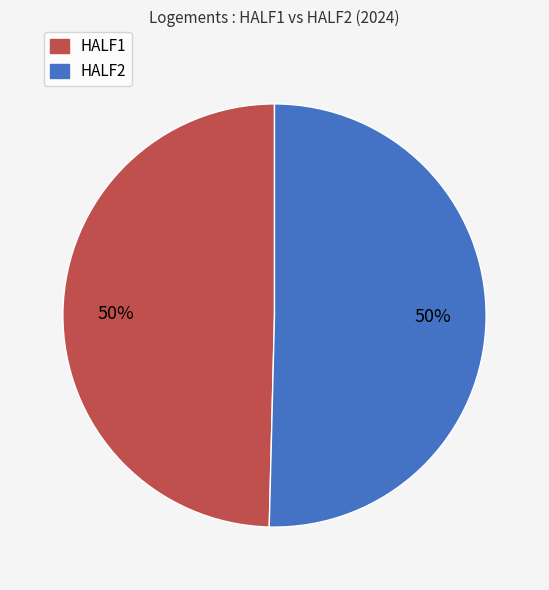

To the nearest percent, what is the average slice percentage?

50%